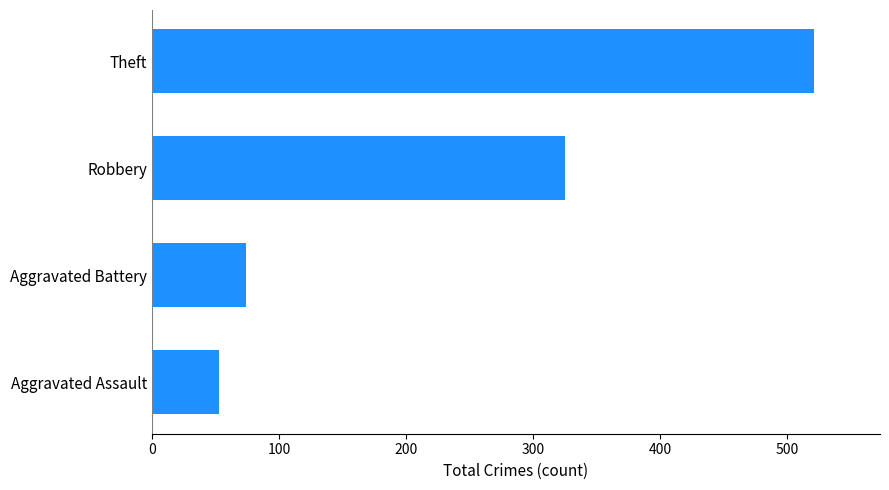

List the labels in order of value, largest first.

Theft, Robbery, Aggravated Battery, Aggravated Assault